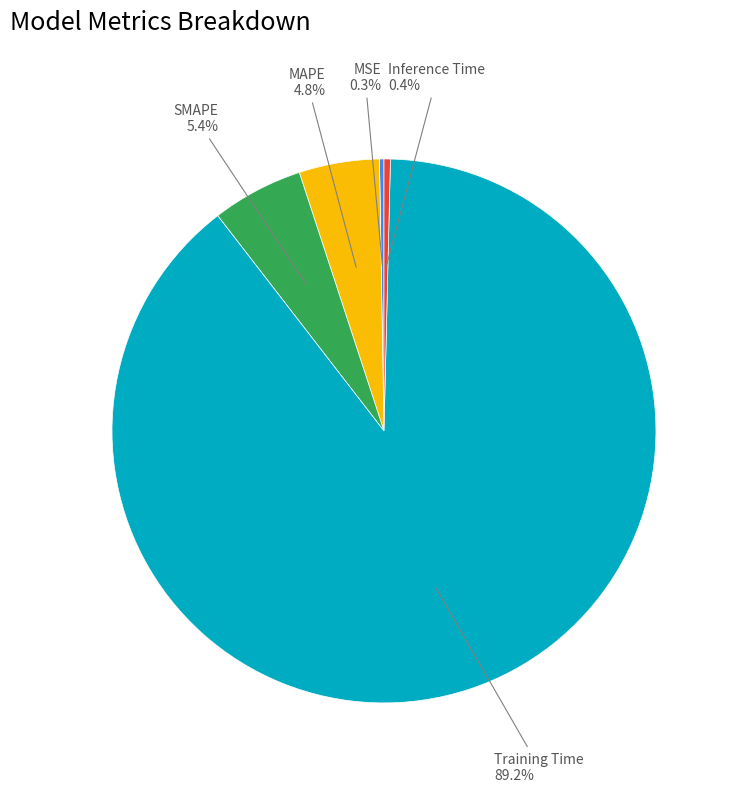

What percentage do MAPE and Training Time together represent?

93.9%